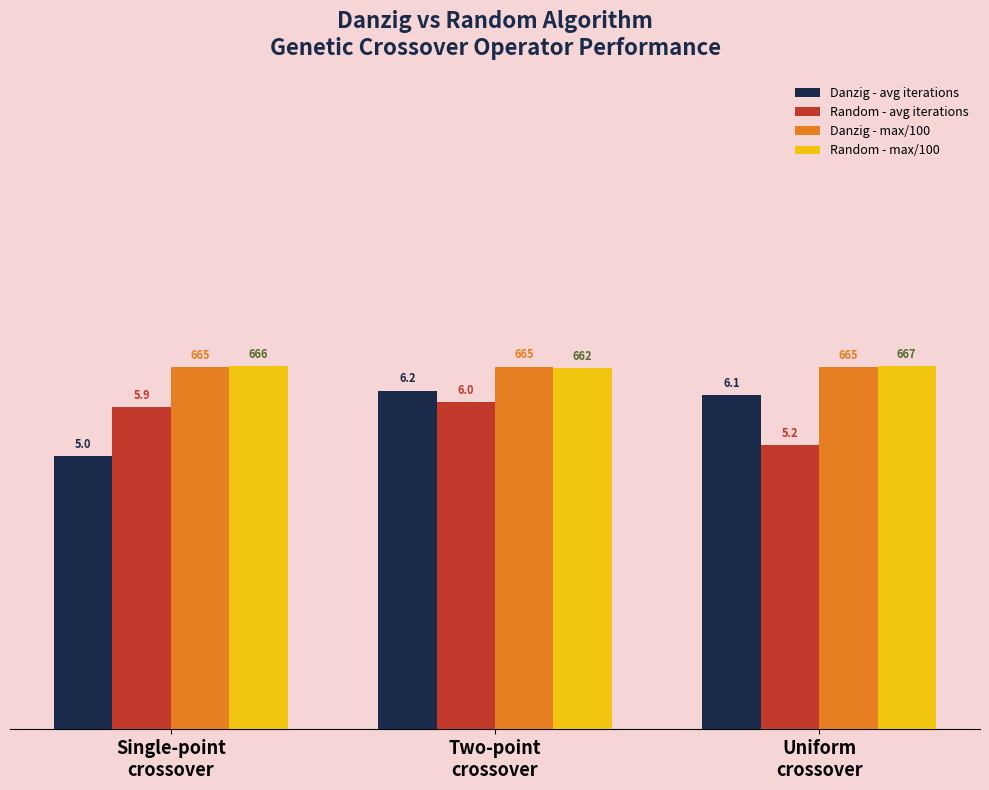

How many groups of bars are there?

3